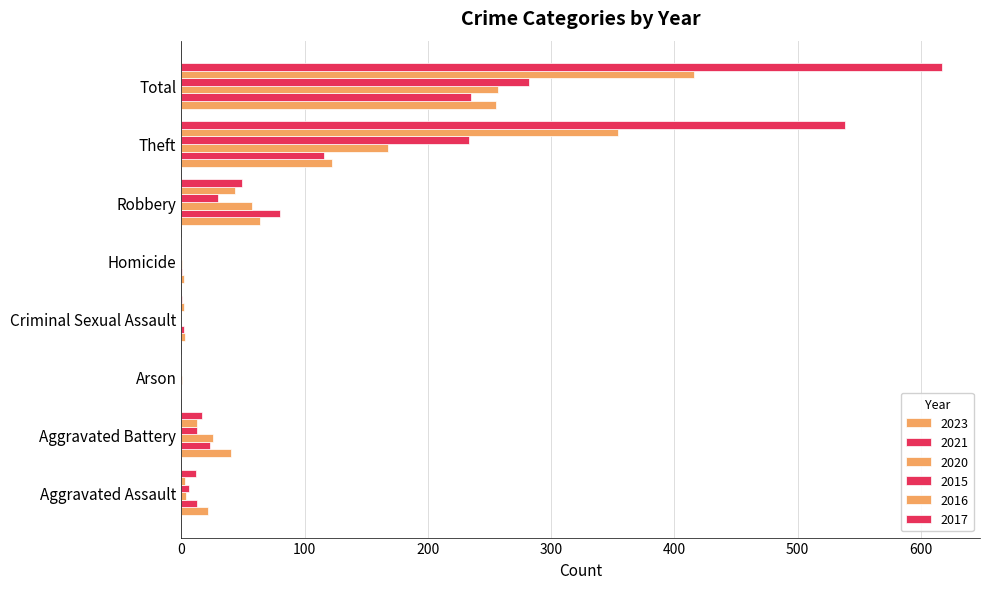

Between Aggravated Assault and Homicide, which series saw the biggest shift?

2023